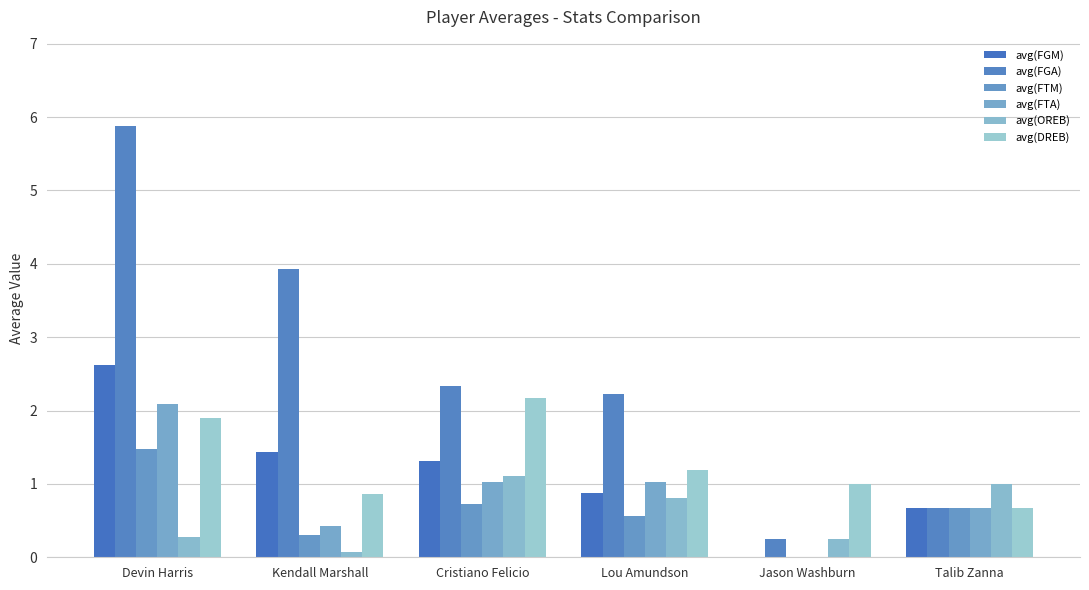

At which label does avg(DREB) first exceed 1?

Devin Harris